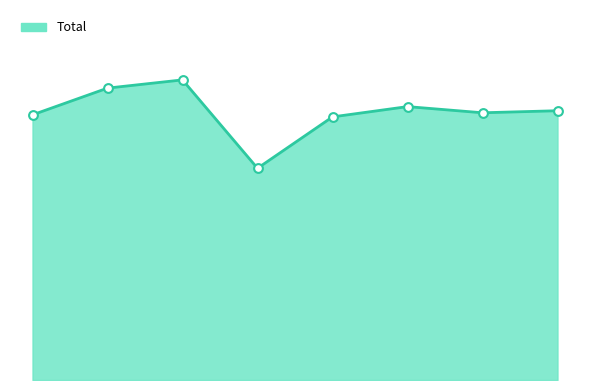

How many lines are shown in the chart?

1